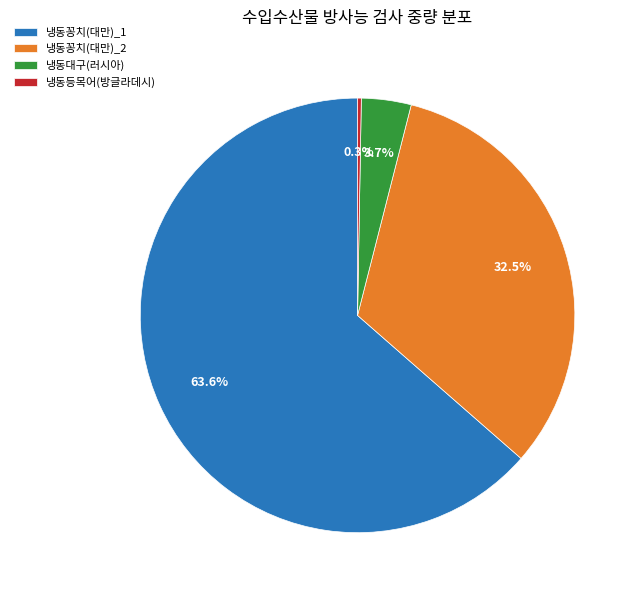

To the nearest percent, what percentage of the pie is 냉동대구(러시아)?

4%